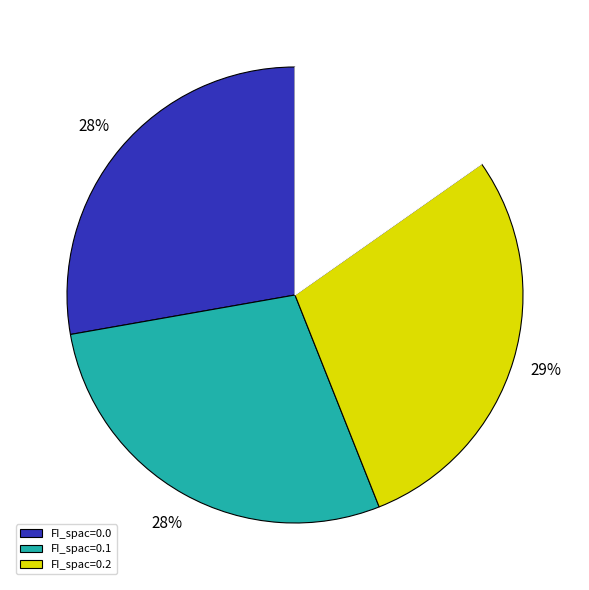

Is there any slice that represents more than half of the pie?

No